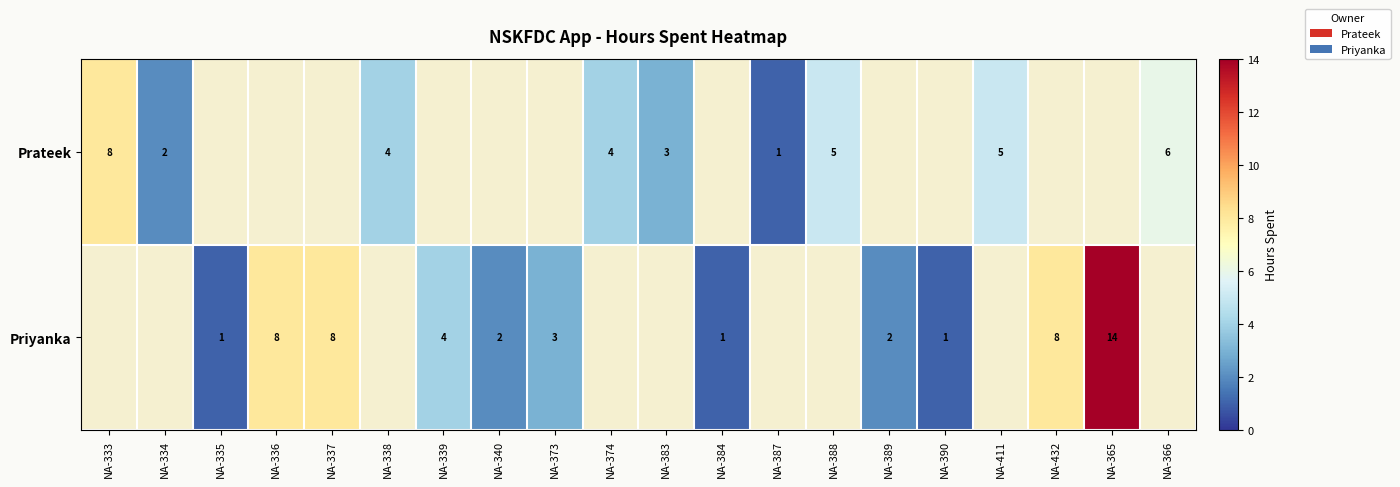

What is the sum of the Prateek values at NA-374 and NA-411?

9